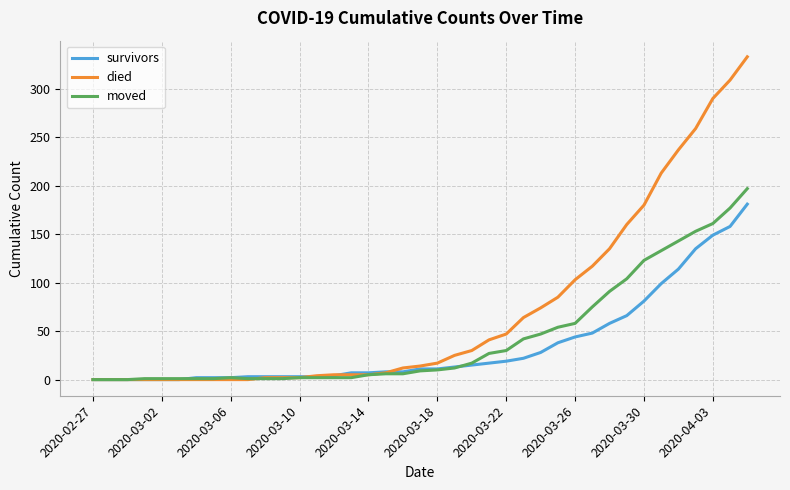

List the series in order of their overall mean, highest first.

died, moved, survivors